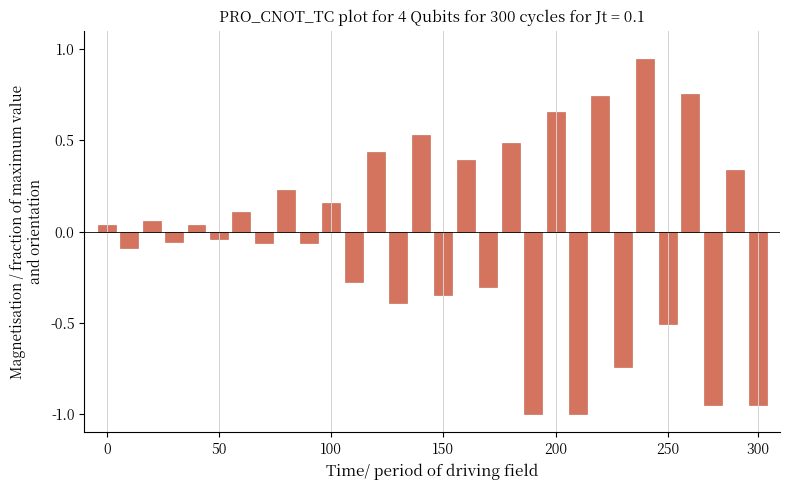

What is the difference between the maximum and minimum values?

1.9